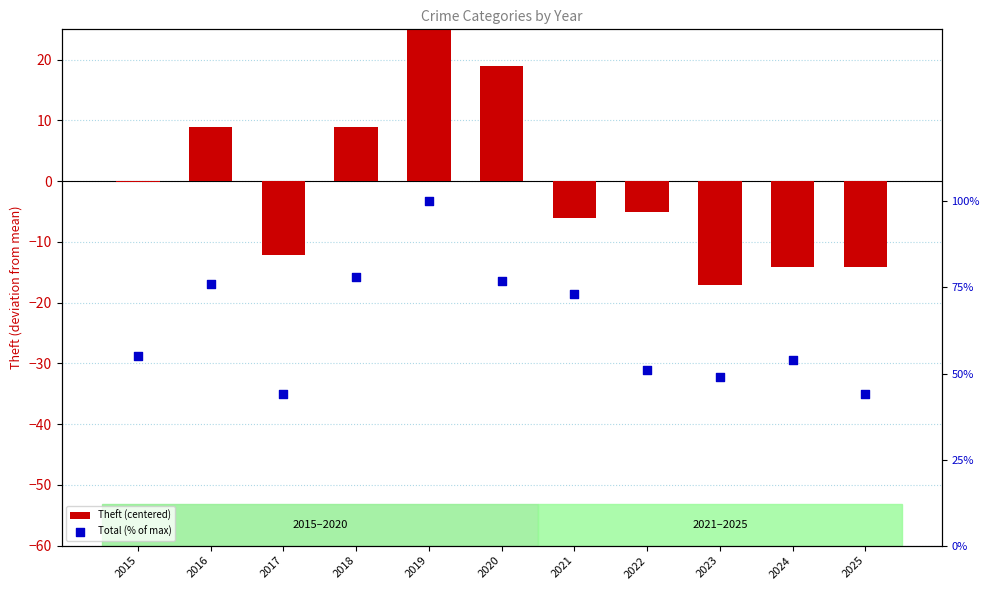

What is the total value across all series at 2017?

31.9